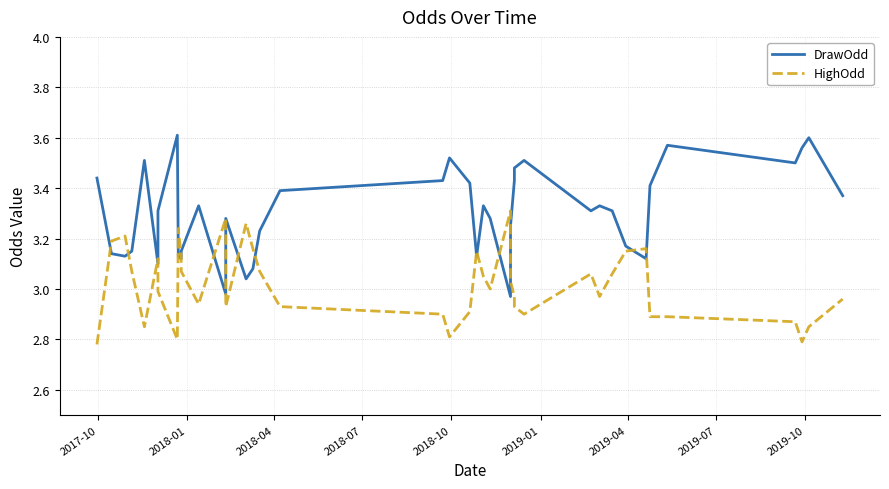

What is the maximum value for HighOdd?

3.3